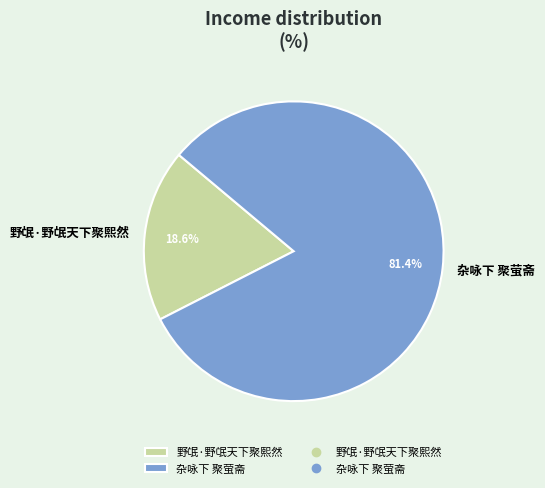

What percentage is NOT represented by 杂咏下 聚萤斋?

18.6%